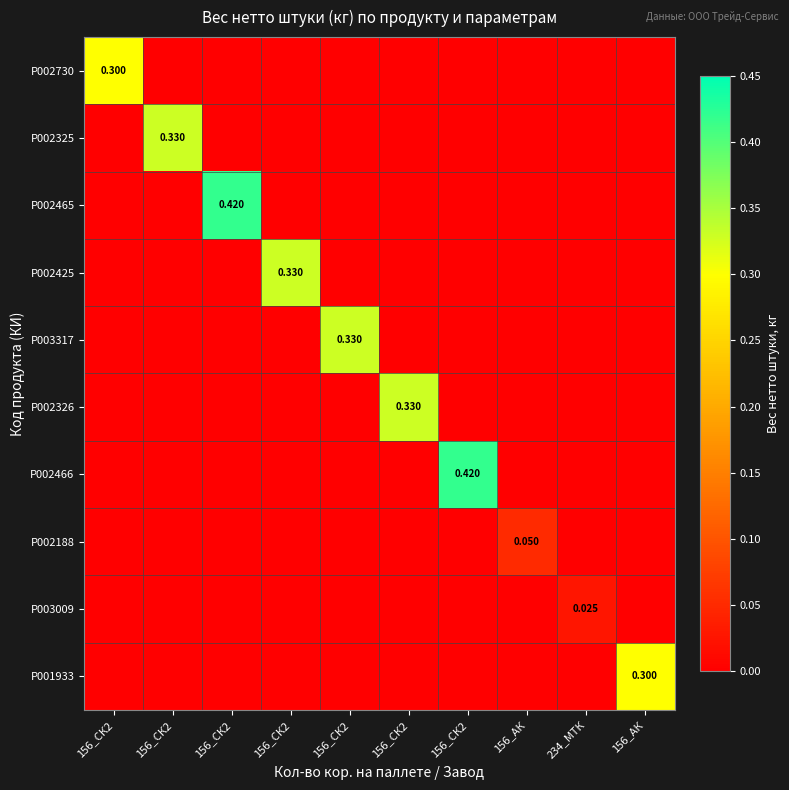

How many data points in P003009 are above 0?

1